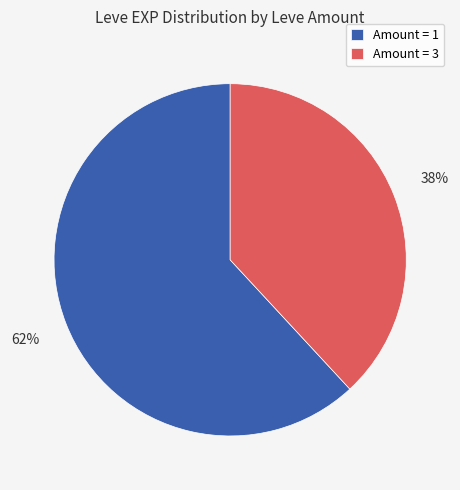

What is the smallest slice in the pie chart?

Amount = 3